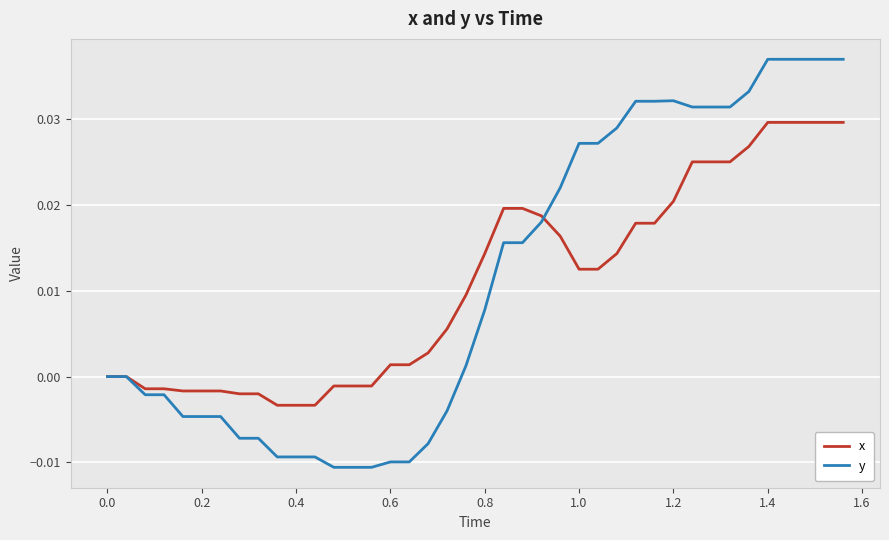

Which series has the widest spread of values?

y